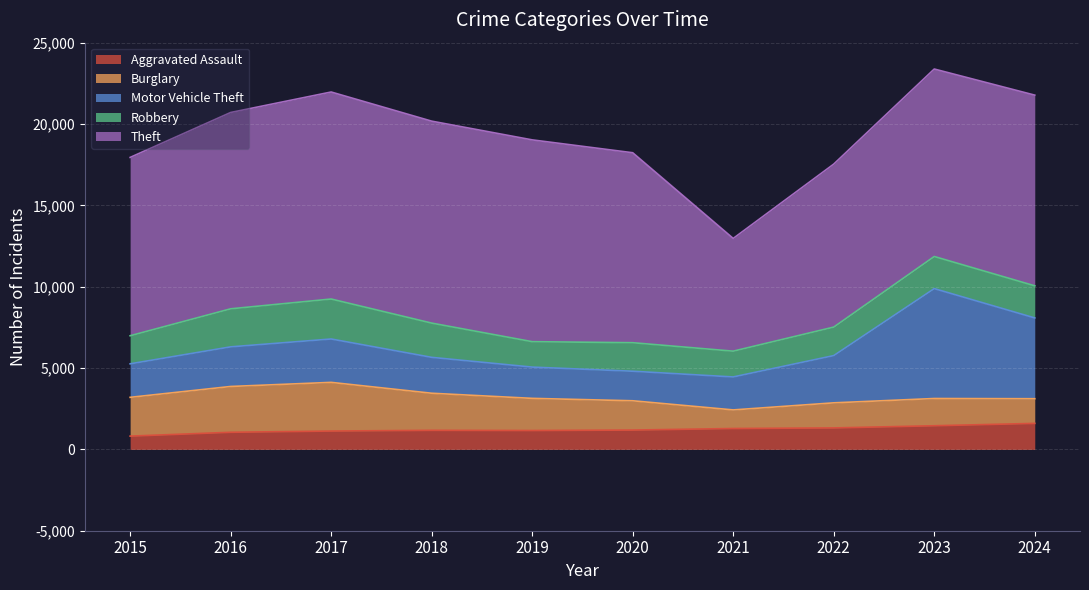

Does the chart display data point markers on the line(s)?

No